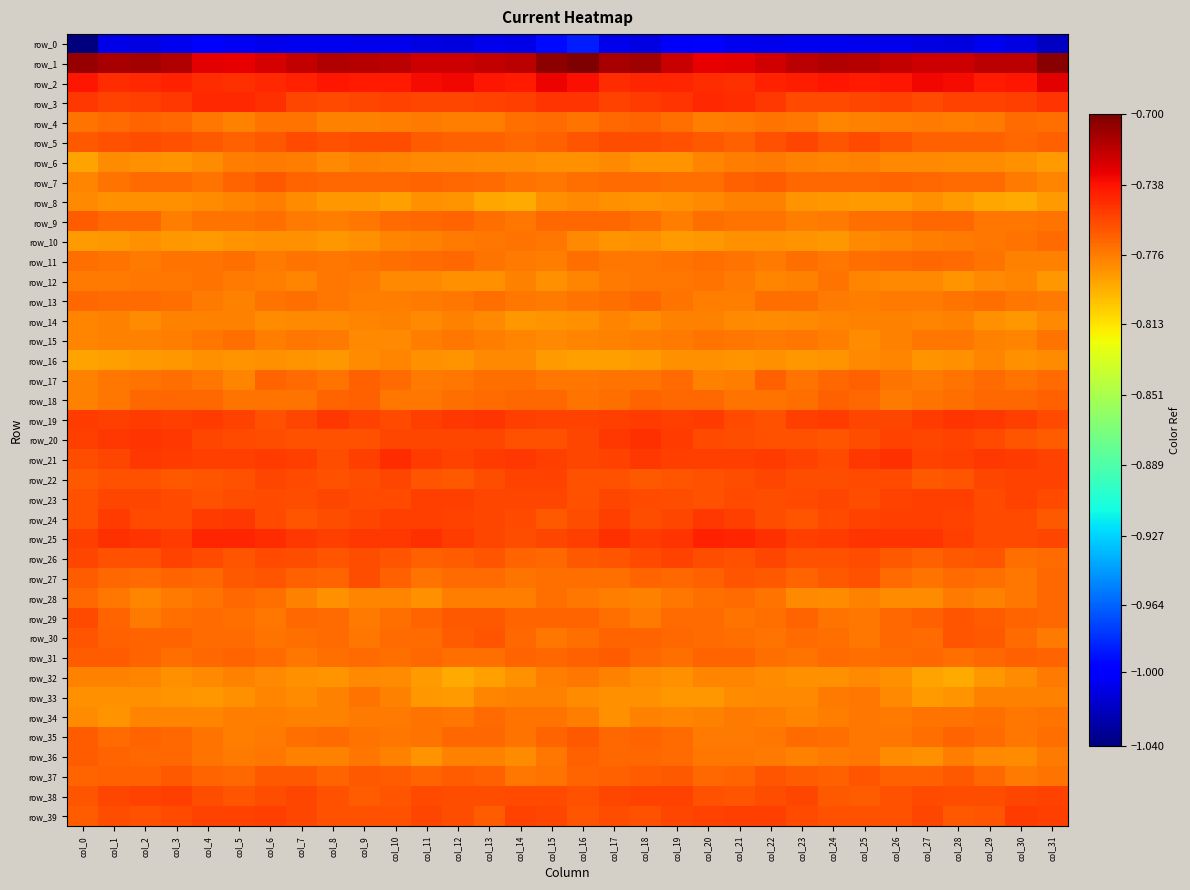

Is the value of row_33 at col_17 greater than the value of row_28 at col_28?

No